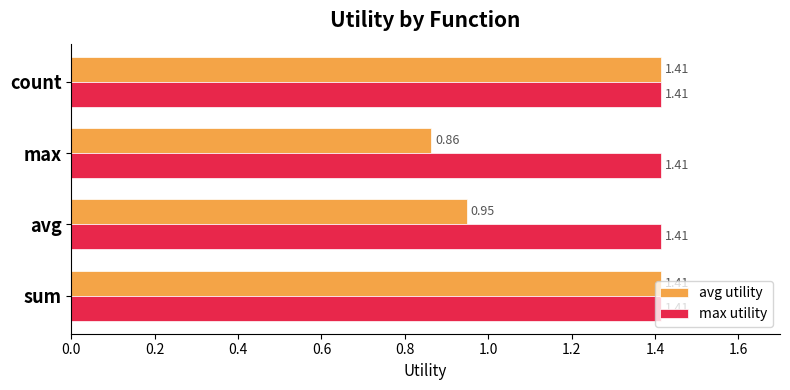

List the series in order of their overall mean, lowest first.

avg utility, max utility